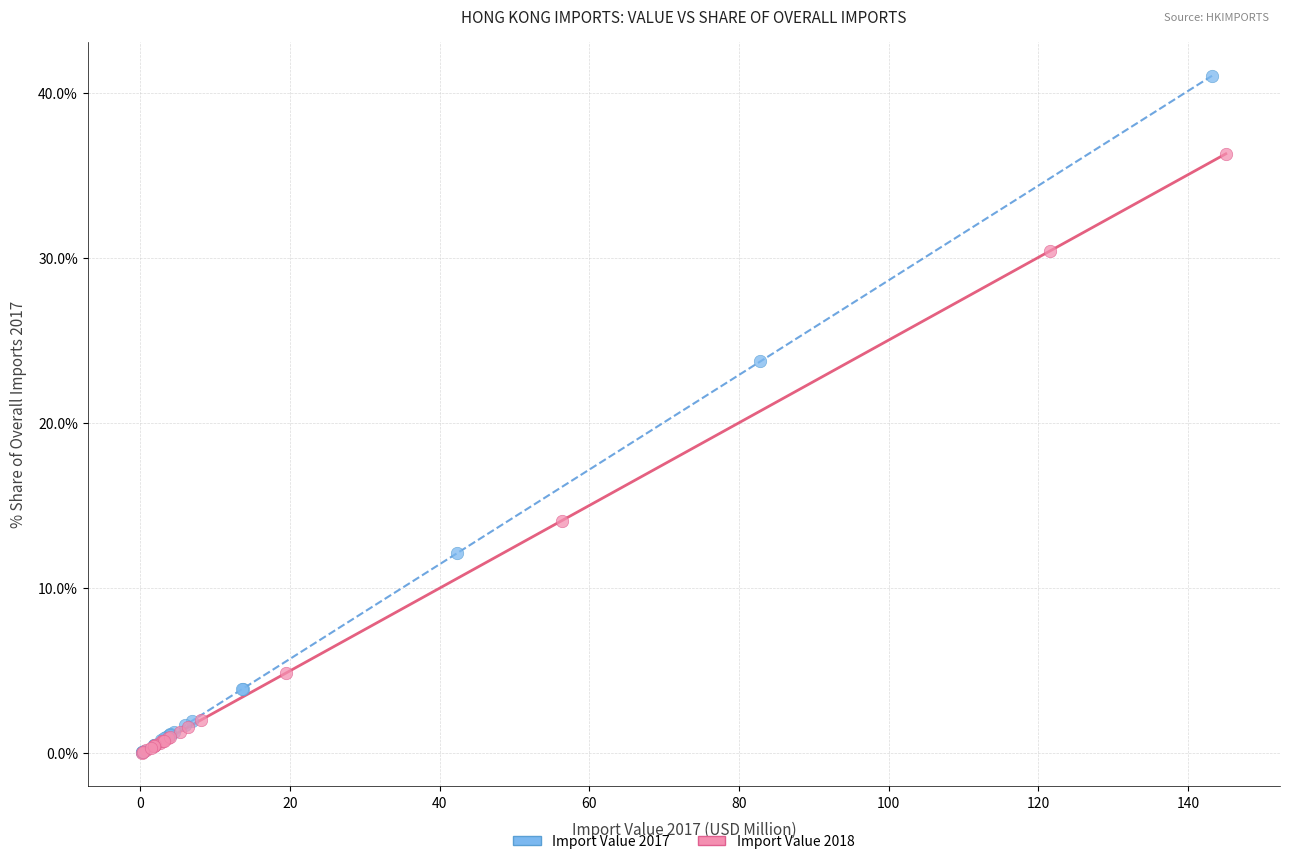

Which series reaches the maximum Y coordinate?

Import Value 2017